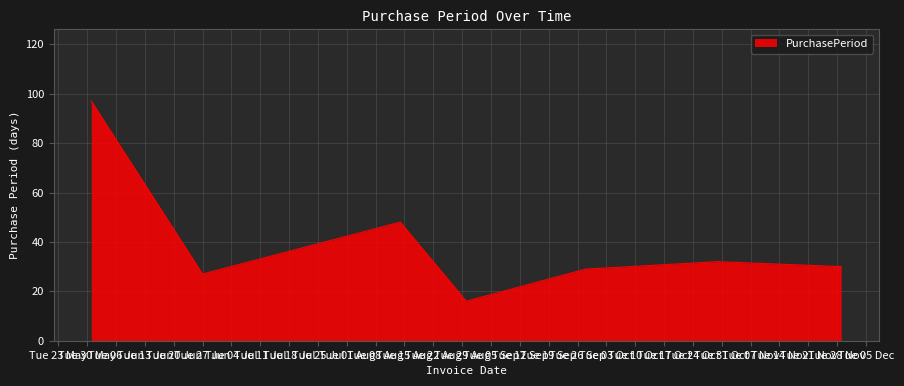

What is the maximum value shown in the chart?

97